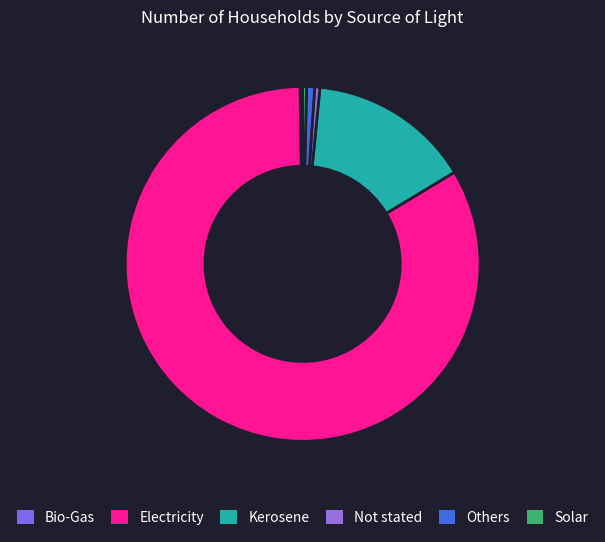

What is the largest slice in the pie chart?

Electricity